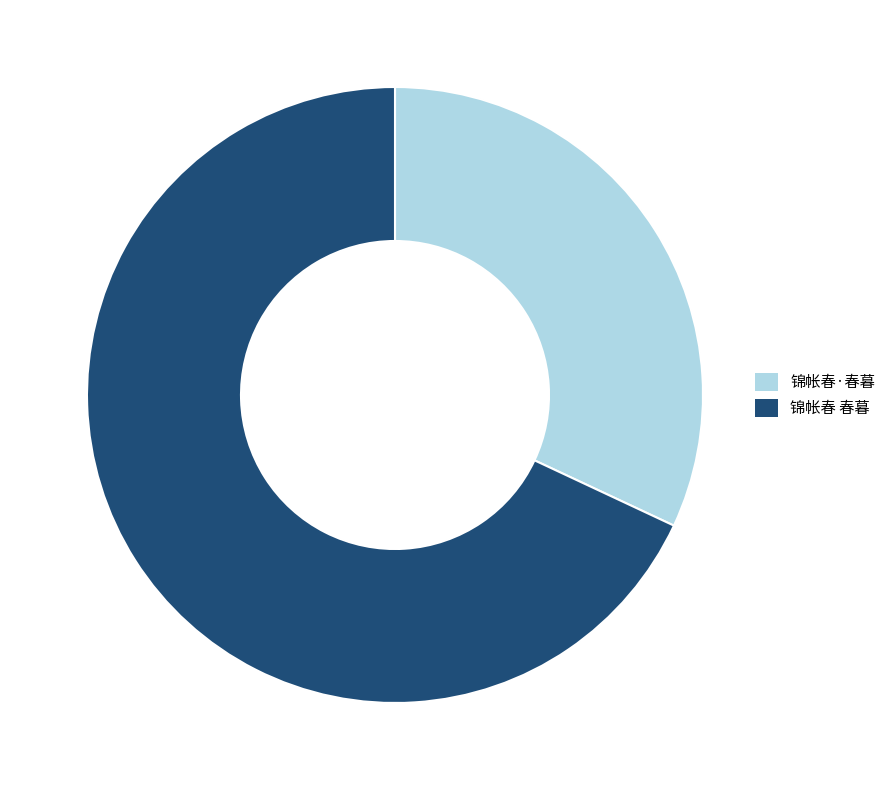

Approximately how many times larger is the value at 锦帐春 春暮 compared to 锦帐春·春暮?

2.1